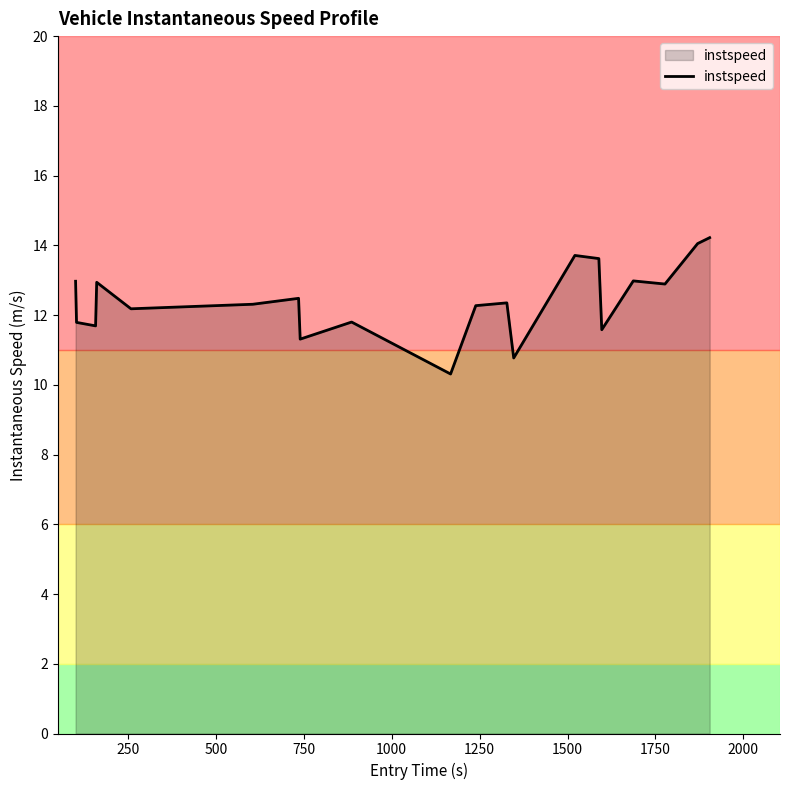

What is the difference between the maximum and minimum values?

3.9